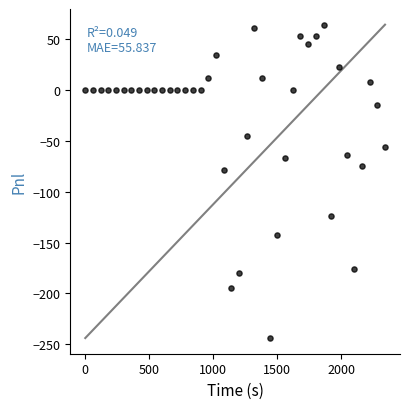

What is the range of Y values (max minus min)?

307.5